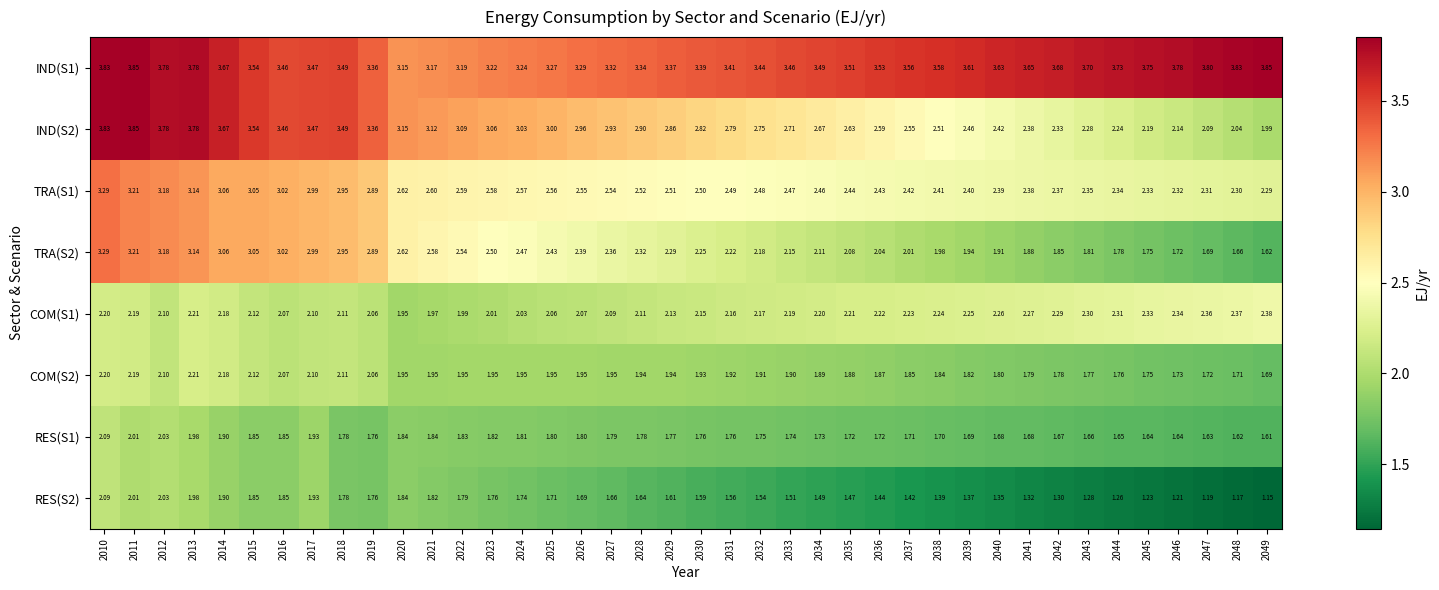

Is the value of RES(S1) at 2017 greater than the value of IND(S1) at 2049?

No